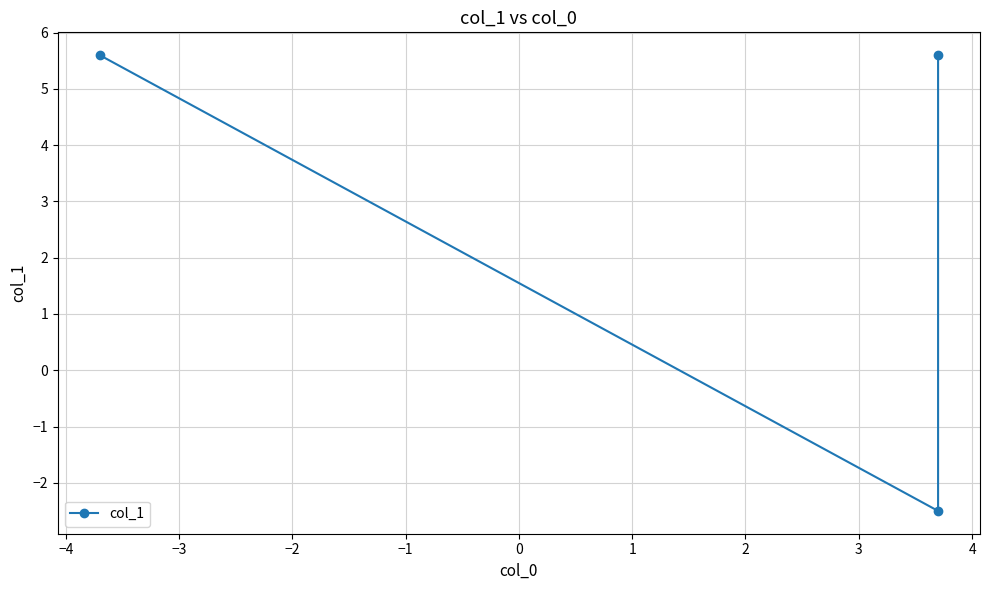

How many lines are shown in the chart?

1